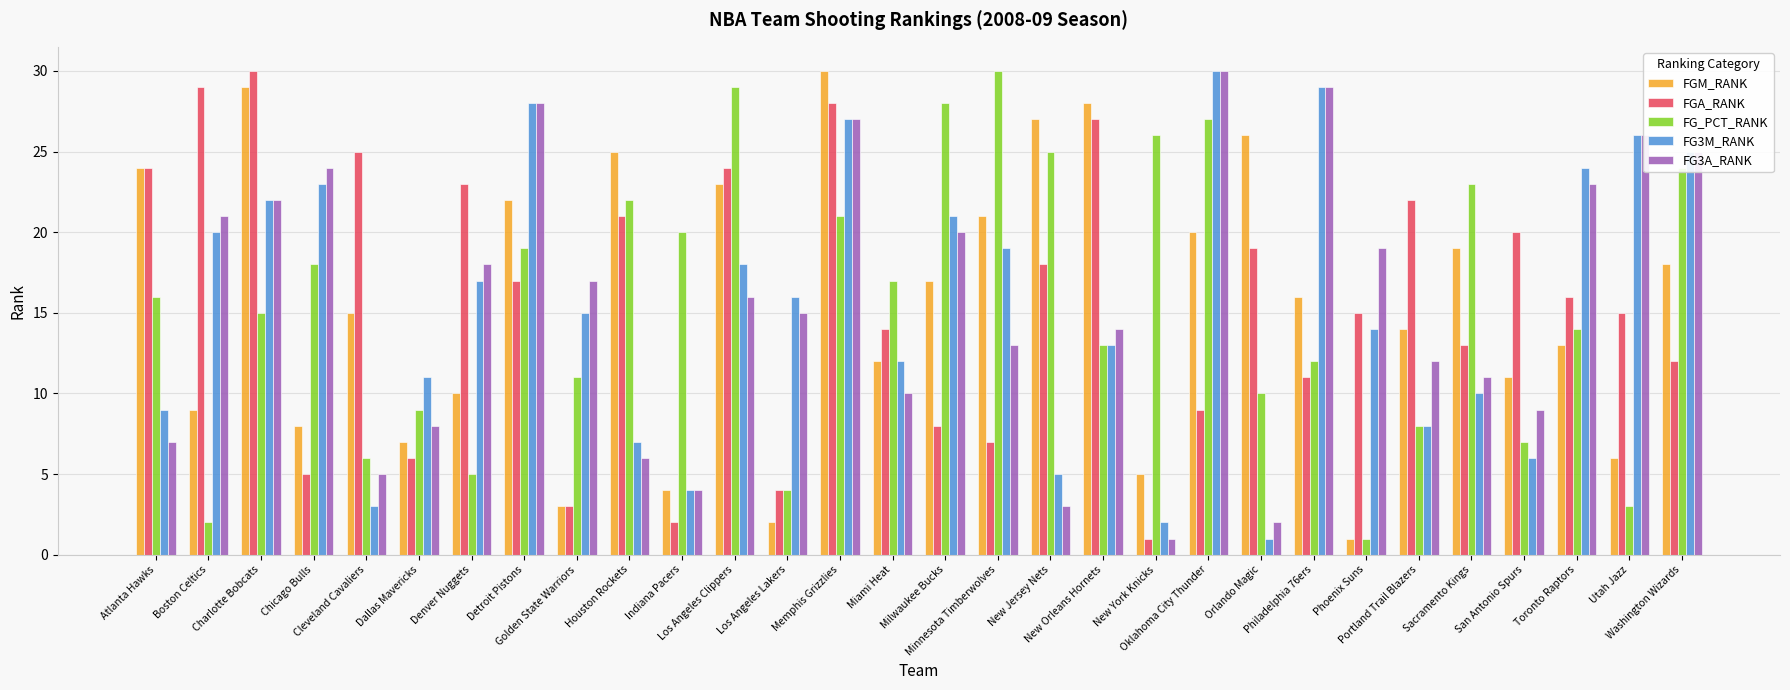

At which category is the sum across all series the highest?

Memphis Grizzlies